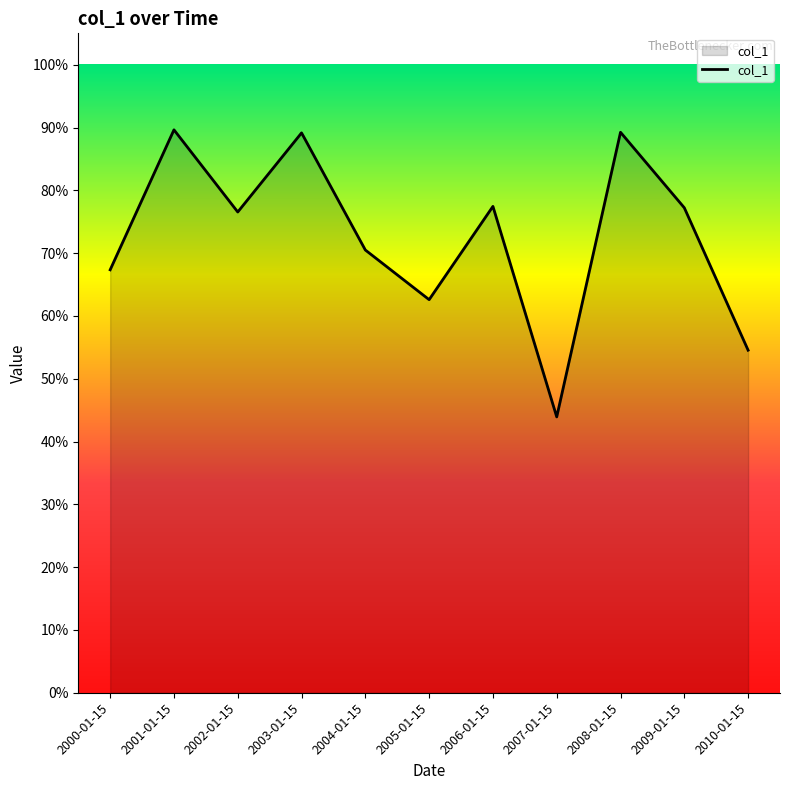

Does the chart have visible grid lines?

No